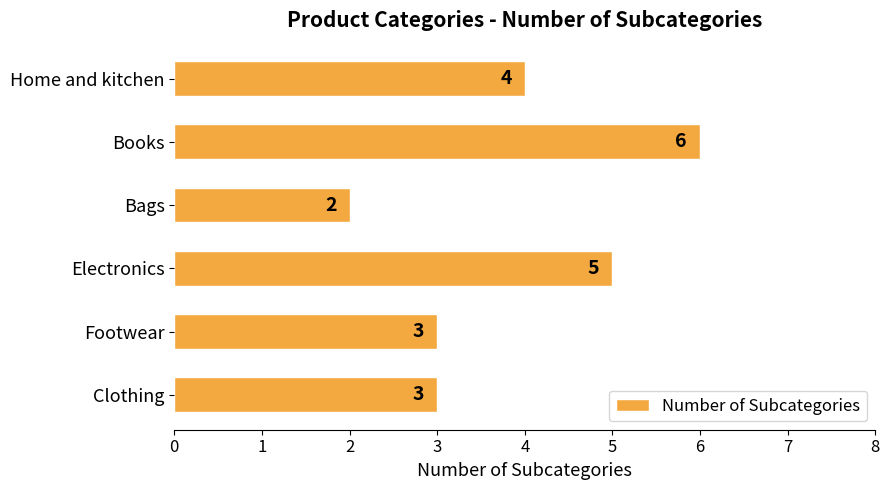

How many series are shown in this chart?

1